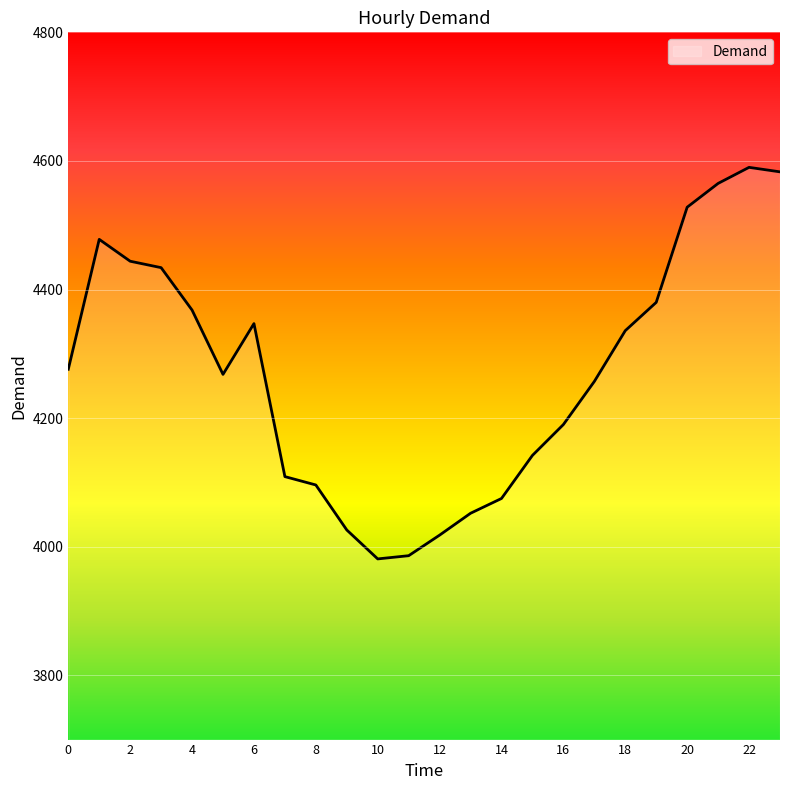

What is the maximum value shown in the chart?

4590